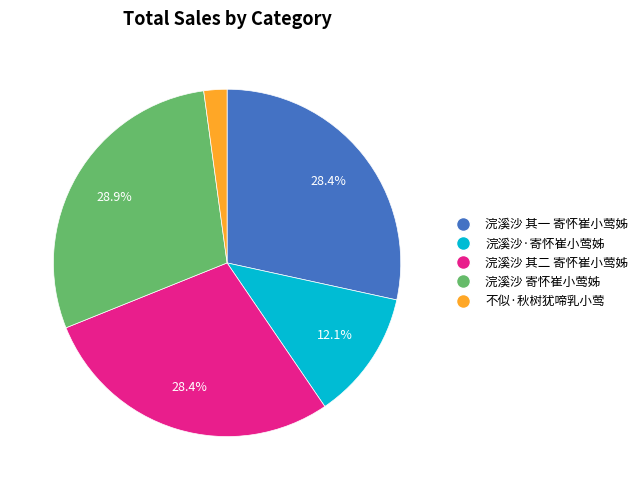

Is the sum of 浣溪沙 其二 寄怀崔小莺姊 and 浣溪沙 其一 寄怀崔小莺姊 greater than half?

Yes